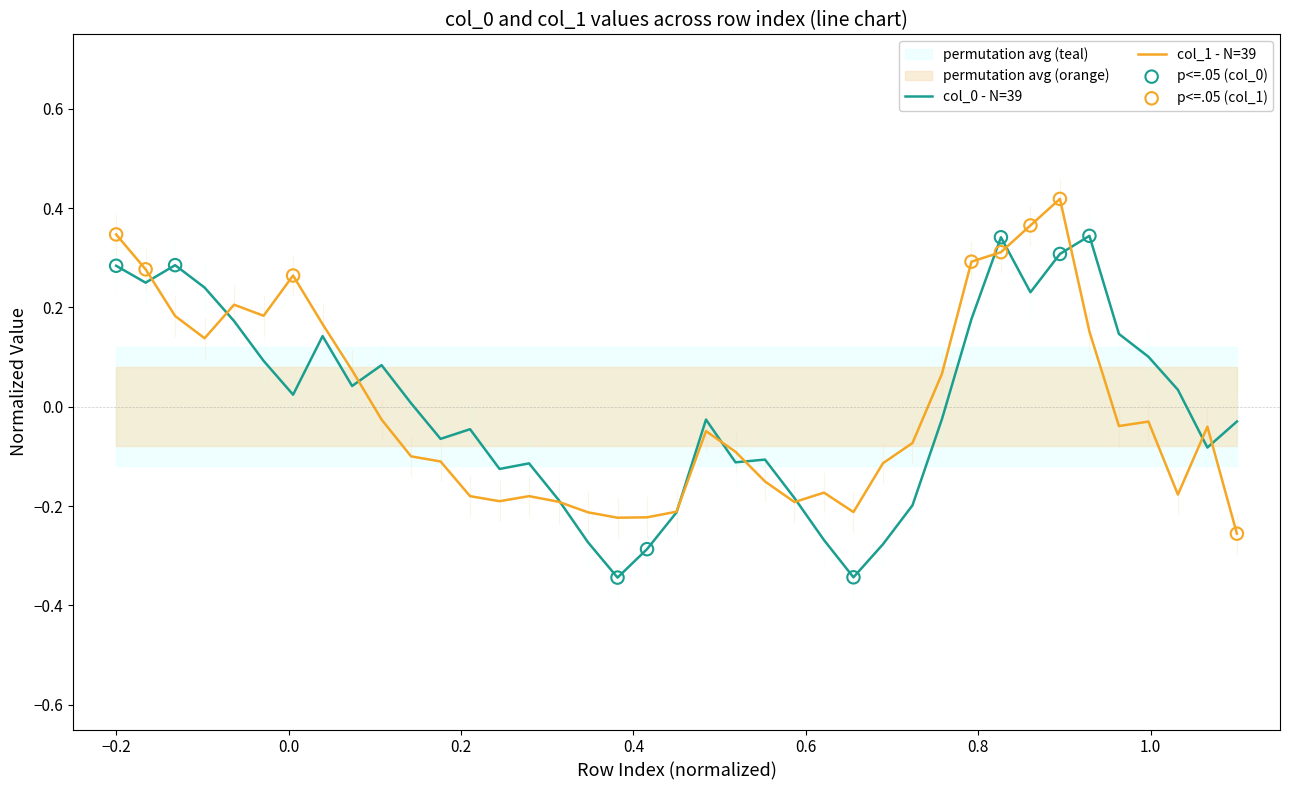

Is the value of col_0 at 32 greater than the value of col_1 at 37?

Yes